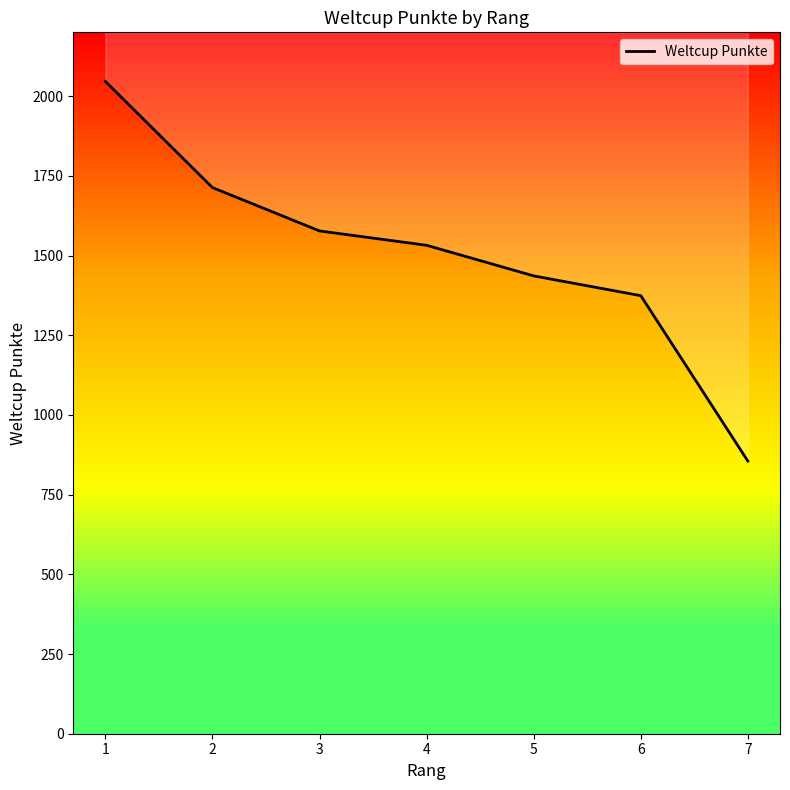

Reading left to right, list all the values displayed in this chart.

1=2046	2=1713	3=1577	4=1532	5=1436	6=1374	7=855